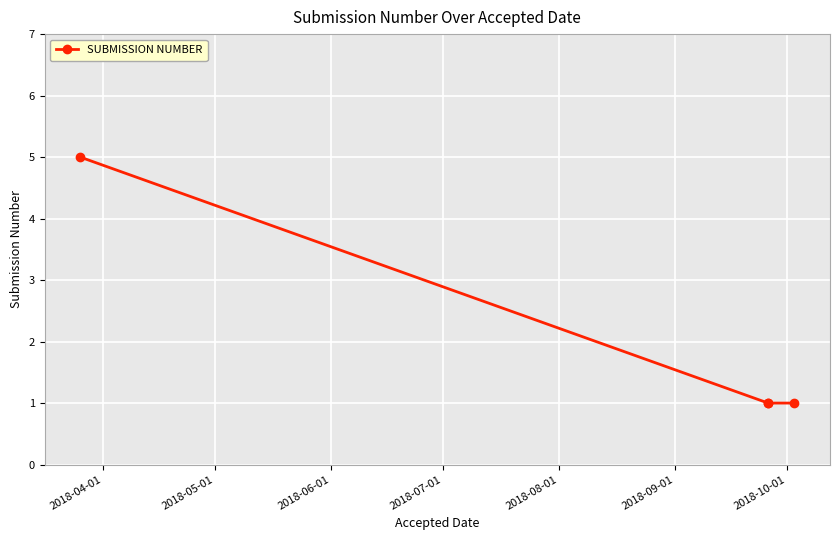

True or false: there are more than 2 points higher than both neighbors.

False